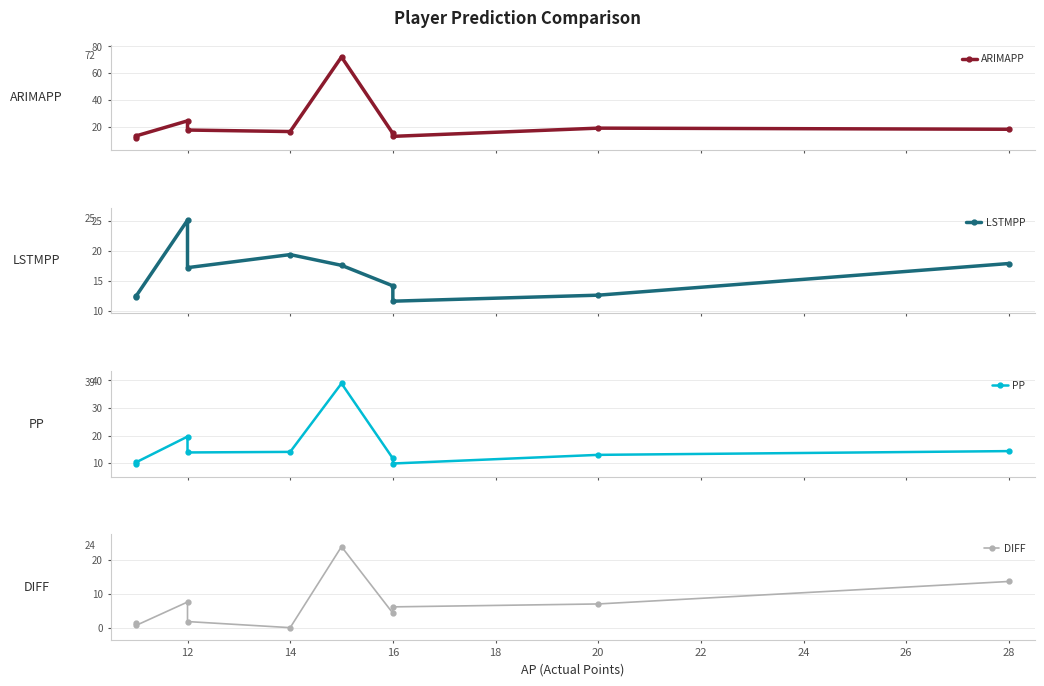

What is the difference between the maximum and minimum values in the LSTMPP series?

13.5